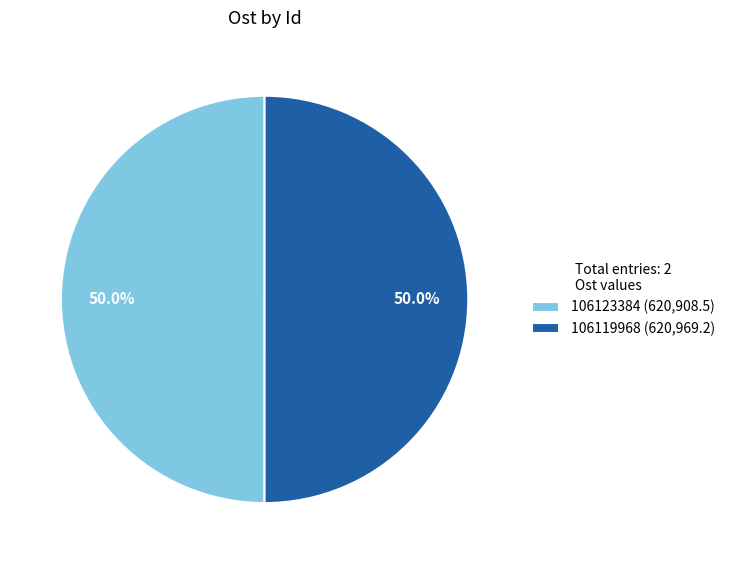

What is the ratio of the value at 106123384 (620,908.5) to the value at 106119968 (620,969.2)?

1.0